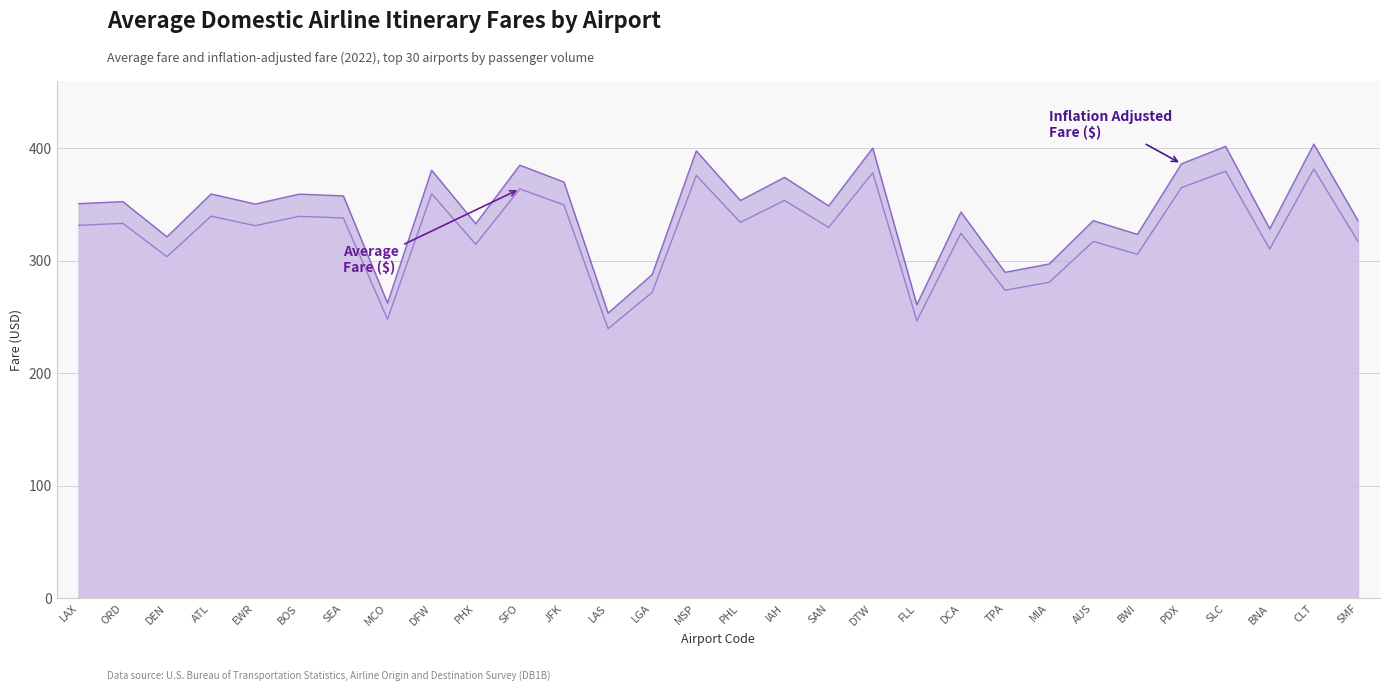

How many interior local peaks does the Inflation Adjusted Fare ($) series have?

12